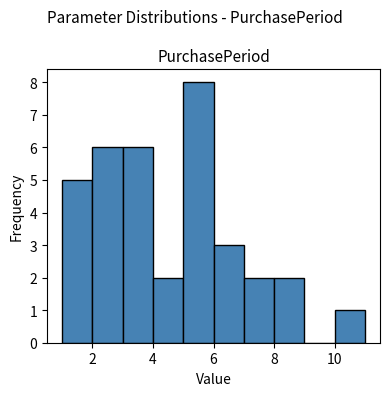

Reading left to right, list every bar in this chart as the range it spans on the x-axis followed by its height. The values are not printed on the chart, so give them approximately, as read against the axis.

1 to 2: 5
2 to 3: 6
3 to 4: 6
4 to 5: 2
5 to 6: 8
6 to 7: 3
7 to 8: 2
8 to 9: 2
9 to 10: 0
10 to 11: 1